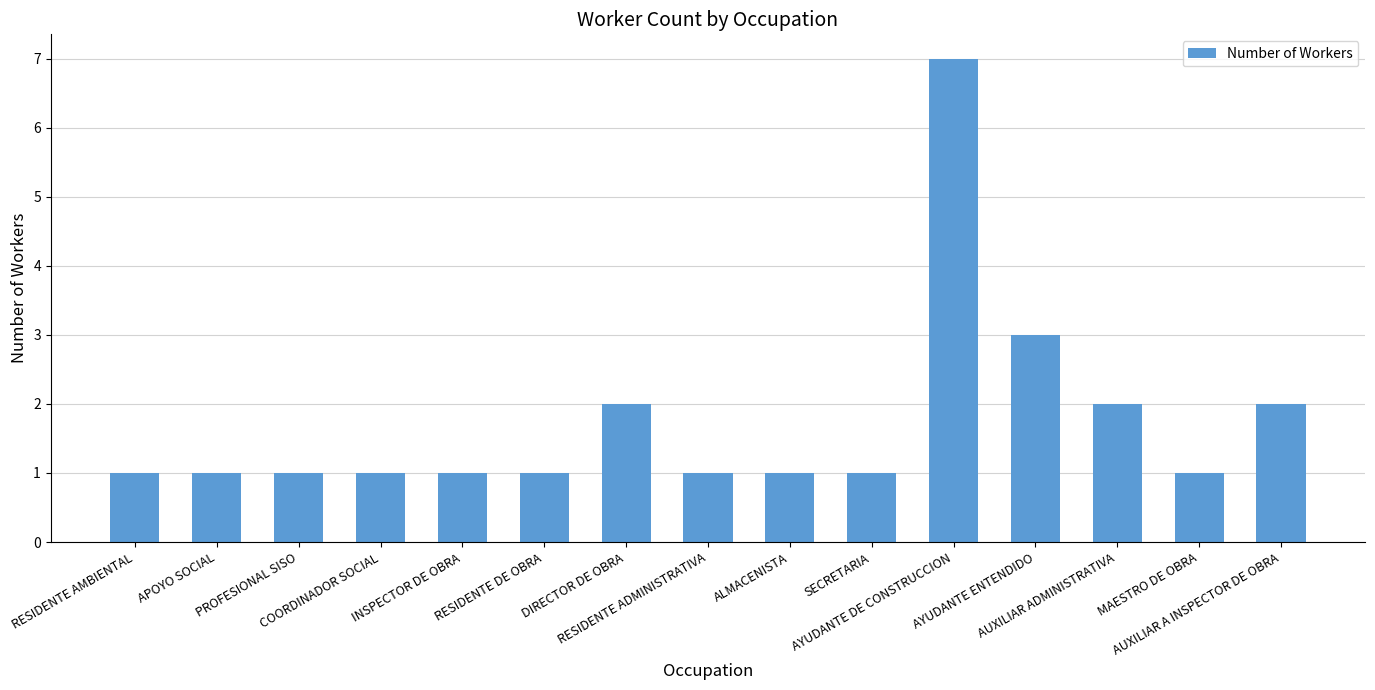

What is the average value?

2